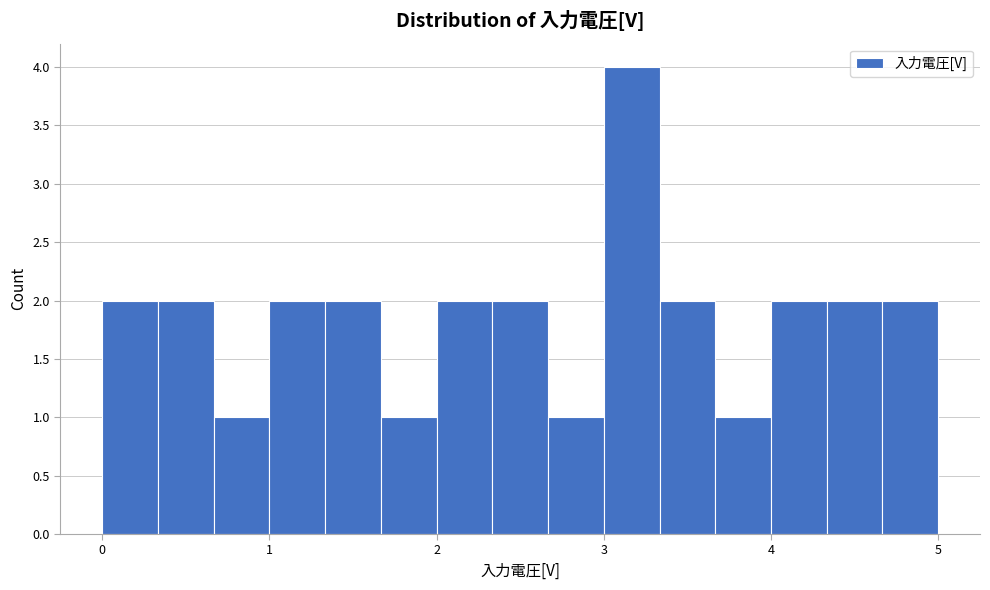

Around what value on the x-axis is the tallest bar? Give the approximate position of its centre, as read against the axis.

3.2